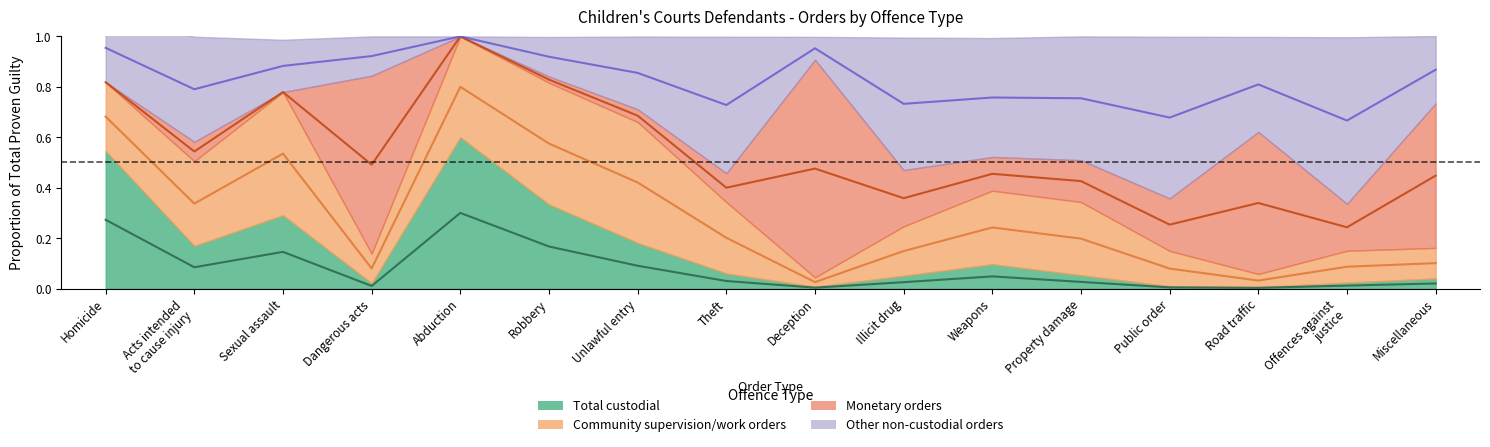

Reading right to left, what are all the values shown in this chart?

Custodial midline: 0.0	0.0	0.0	0.0	0.0	0.0	0.0	0.0	0.0	0.1	0.2	0.3	0.0	0.1	0.1	0.3
Community midline: 0.1	0.1	0.0	0.1	0.2	0.2	0.1	0.0	0.2	0.4	0.6	0.8	0.1	0.5	0.3	0.7
Monetary midline: 0.4	0.2	0.3	0.3	0.4	0.5	0.4	0.5	0.4	0.7	0.8	1.0	0.5	0.8	0.5	0.8
Other non-custodial midline: 0.9	0.7	0.8	0.7	0.8	0.8	0.7	1.0	0.7	0.9	0.9	1.0	0.9	0.9	0.8	1.0